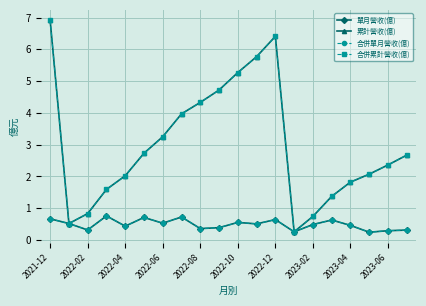

In 合併累計營收(億), how many points are lower than both neighbors (excluding endpoints)?

2